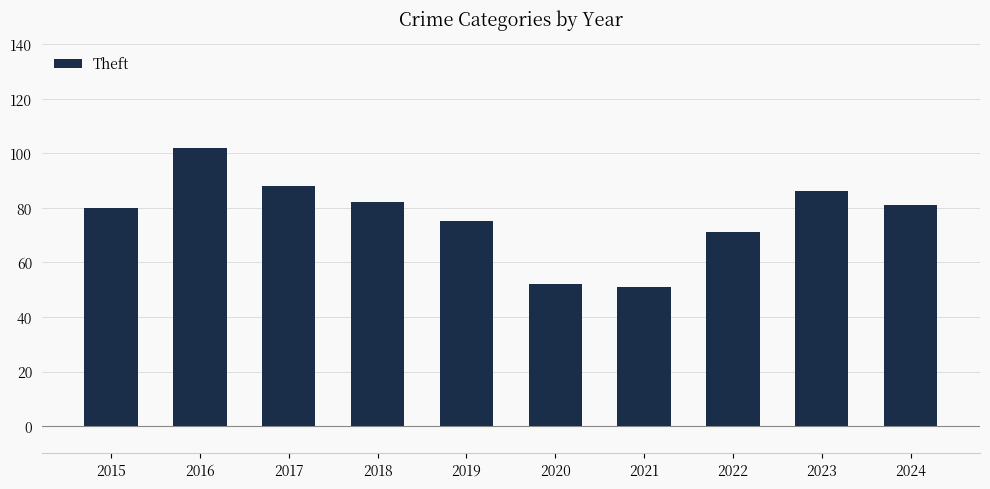

Between 2017 and 2016, which is larger?

2016